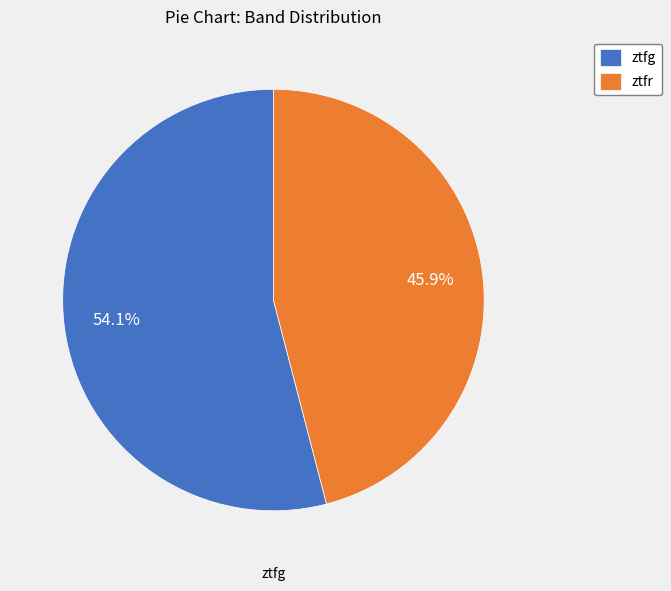

Which category has the biggest portion of the pie?

ztfg